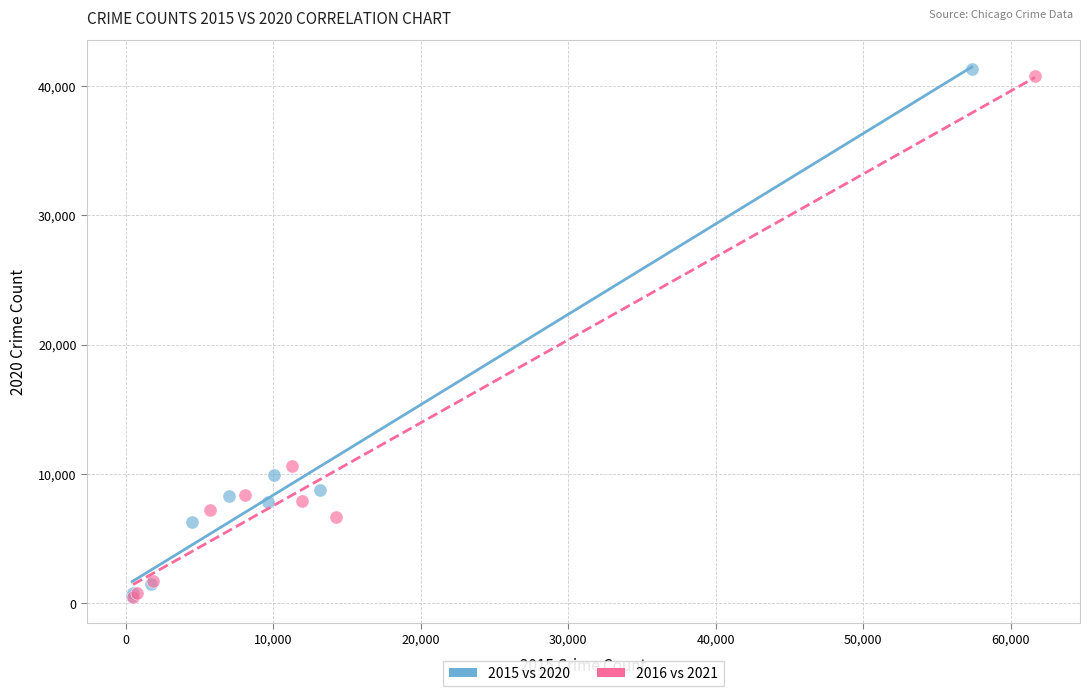

Which series has the largest Y range (max minus min)?

2015 vs 2020